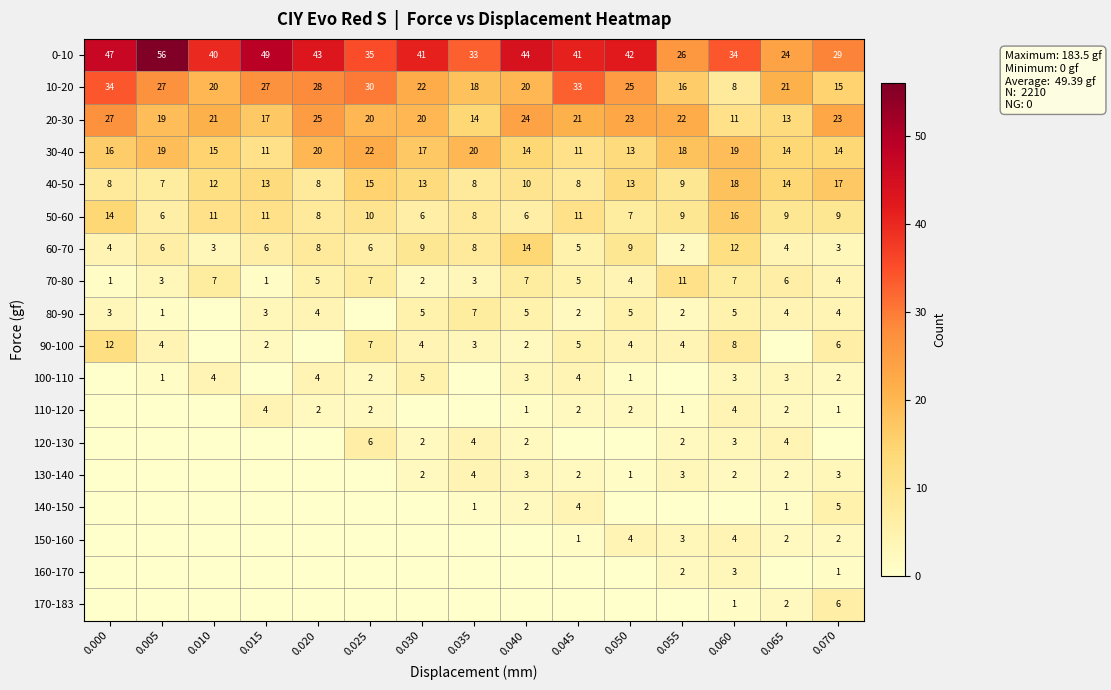

Where is 0-10 nearest to the value 40?

0.010